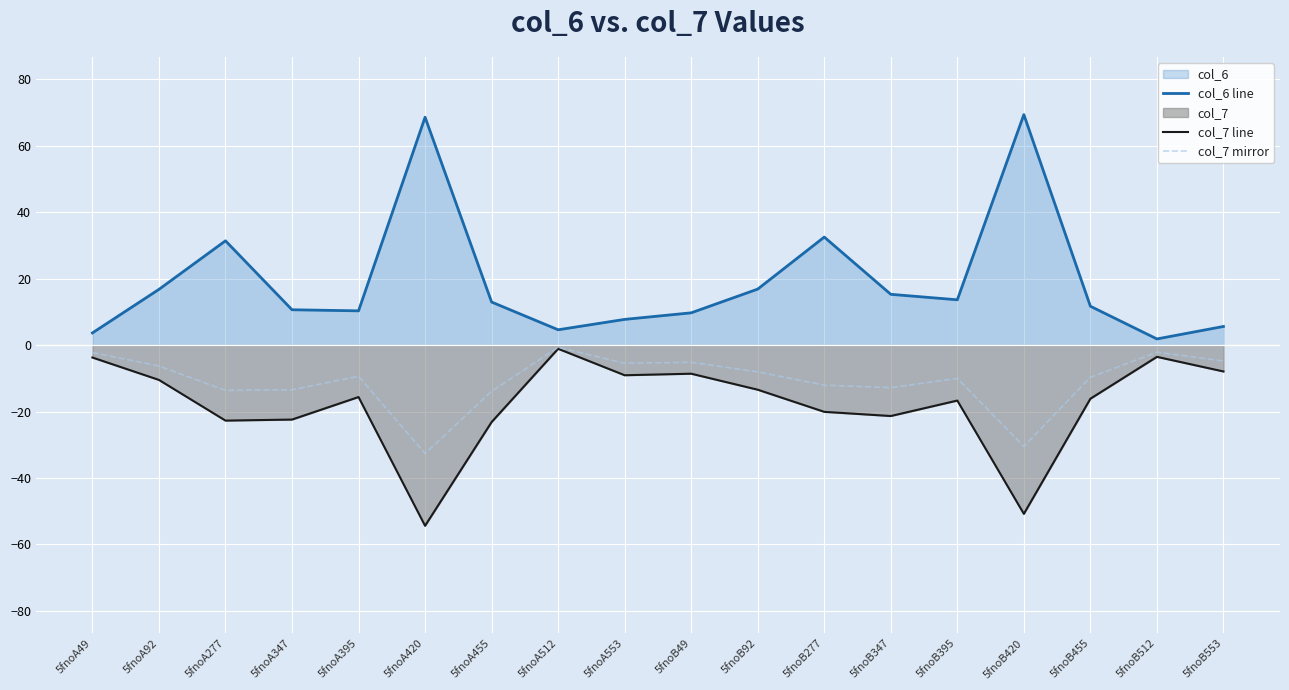

What is the sum of all col_7 line values?

-321.3